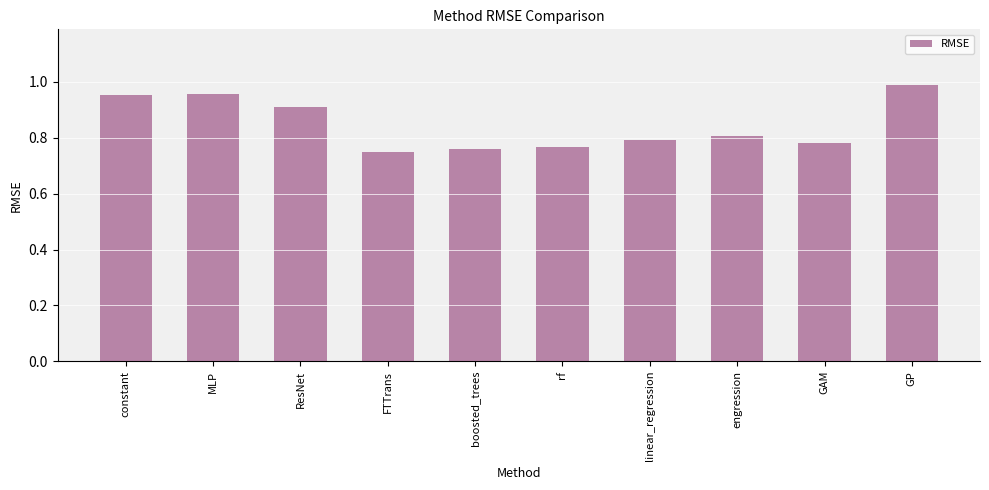

What is the label of the 5th bar from the left?

boosted_trees